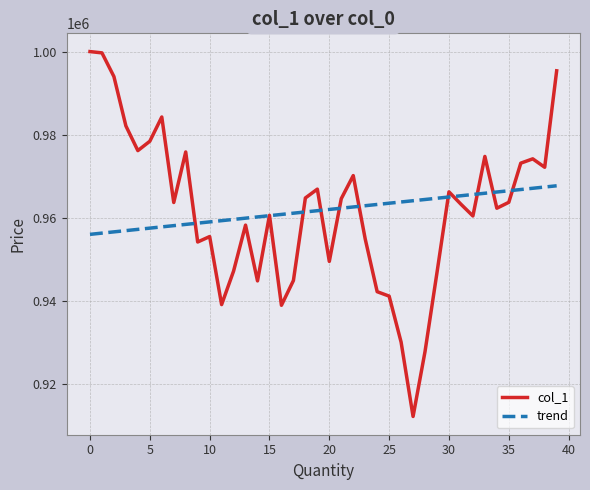

What is the lowest value of the col_1 series?

912114.3